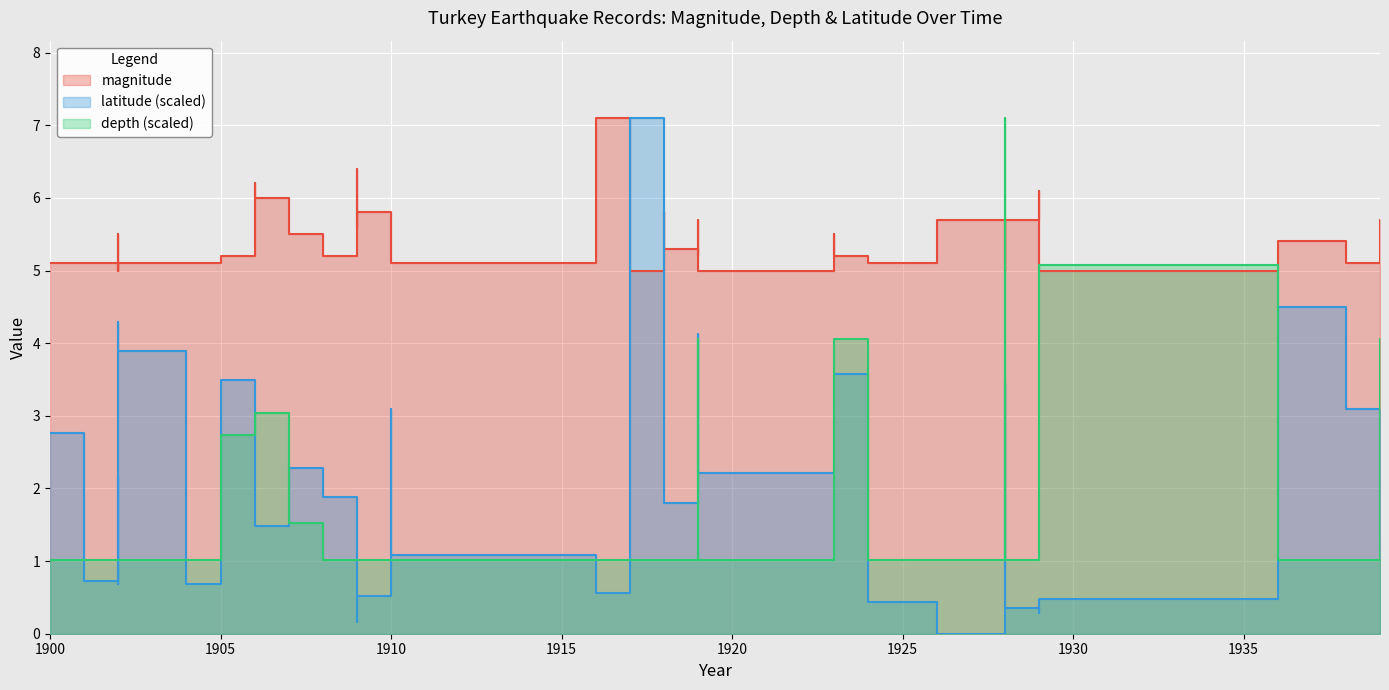

What is the maximum value shown in the chart?

7.1